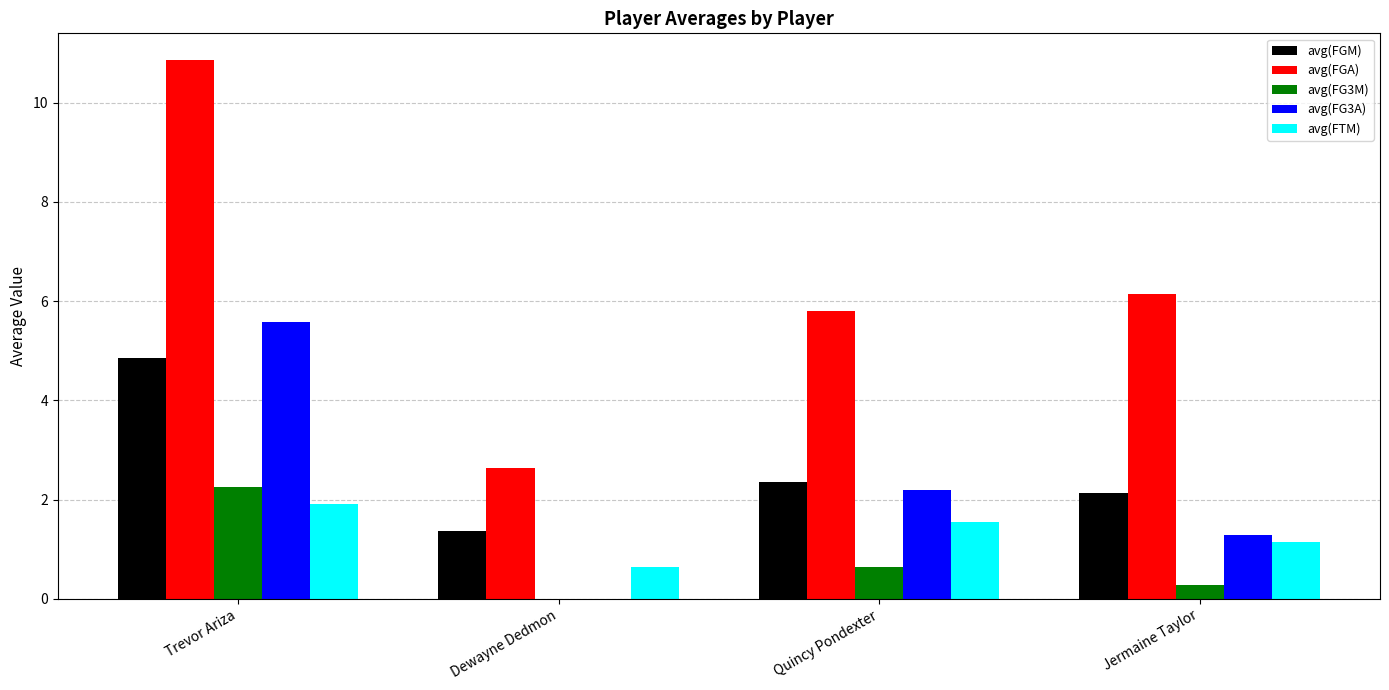

Which series has the largest total across all categories?

avg(FGA)